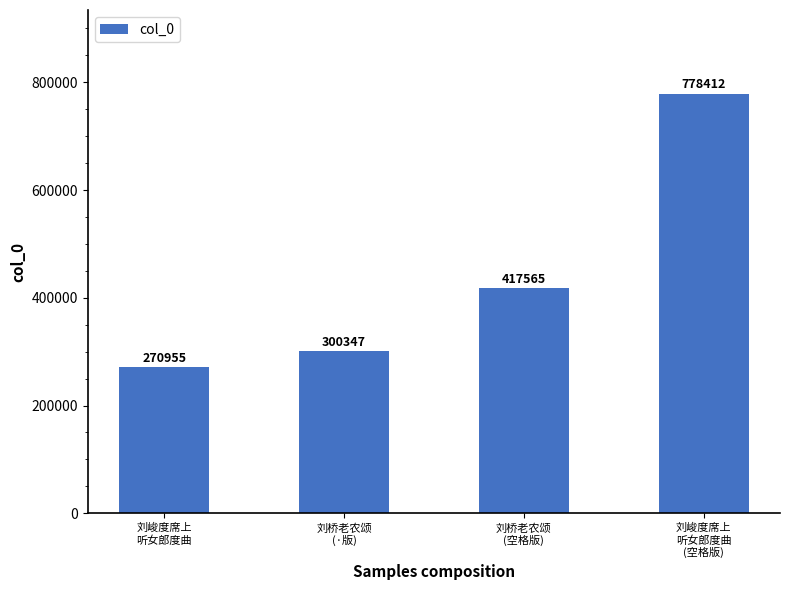

What is the greatest value displayed?

778412